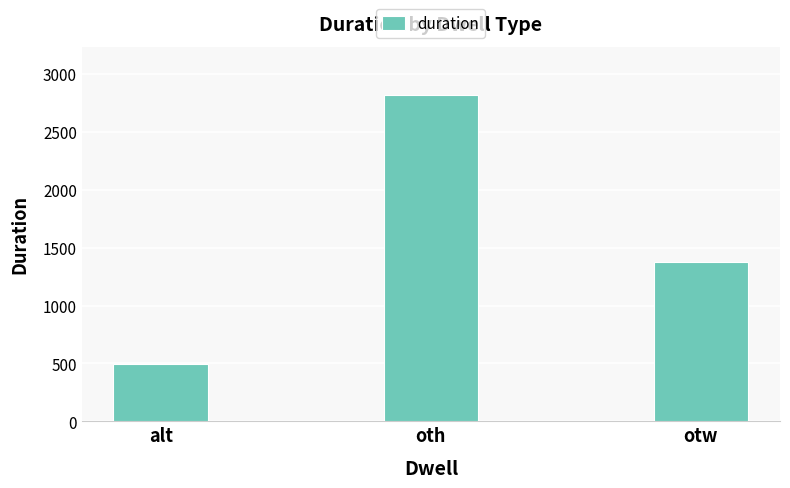

What is the change in value from alt to otw?

+882